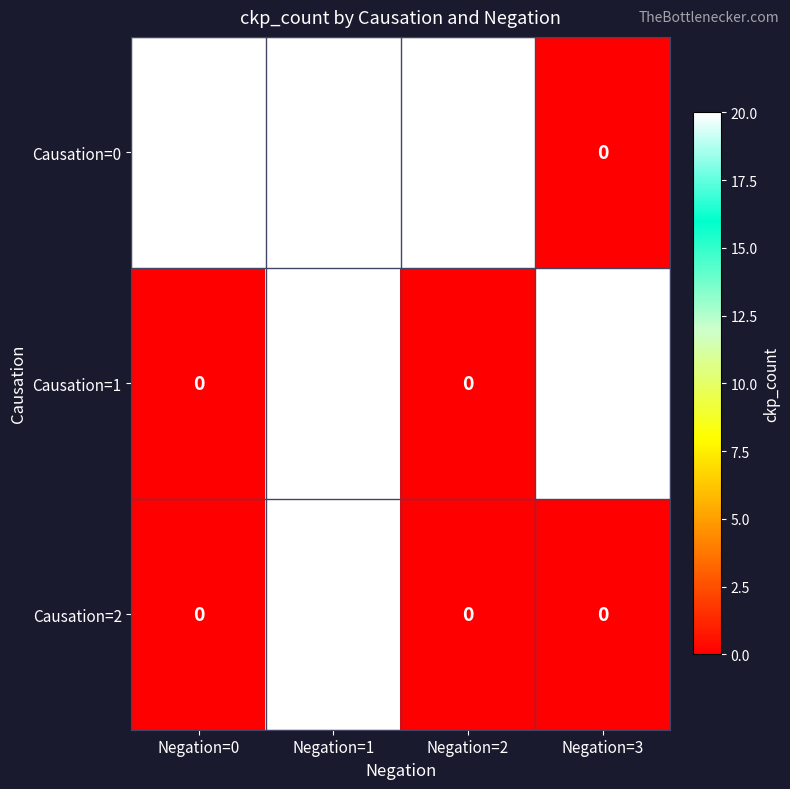

What is the greatest value displayed?

20